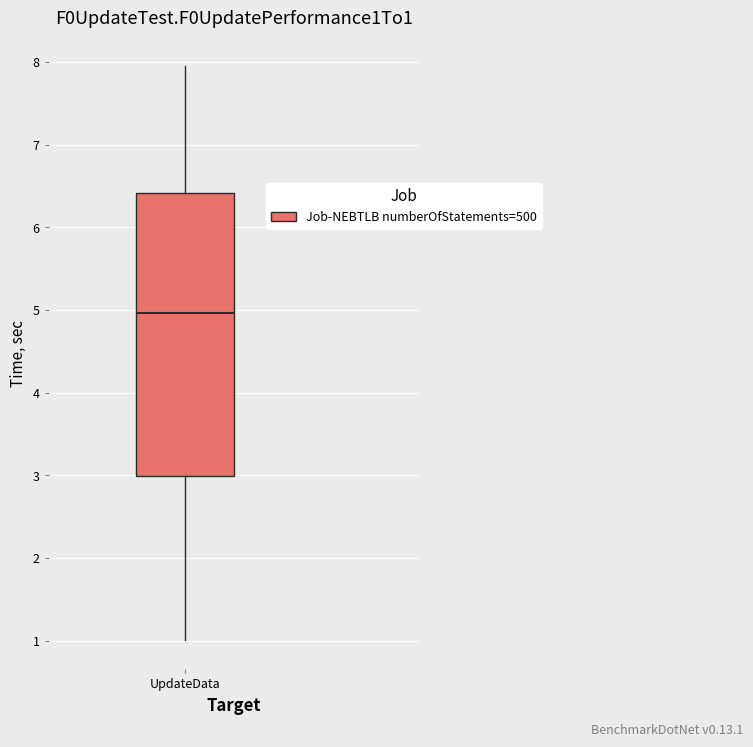

Where is the upper edge of the box for UpdateData on the y-axis? The values are not printed on the chart, so give them approximately, as read against the axis.

6.4